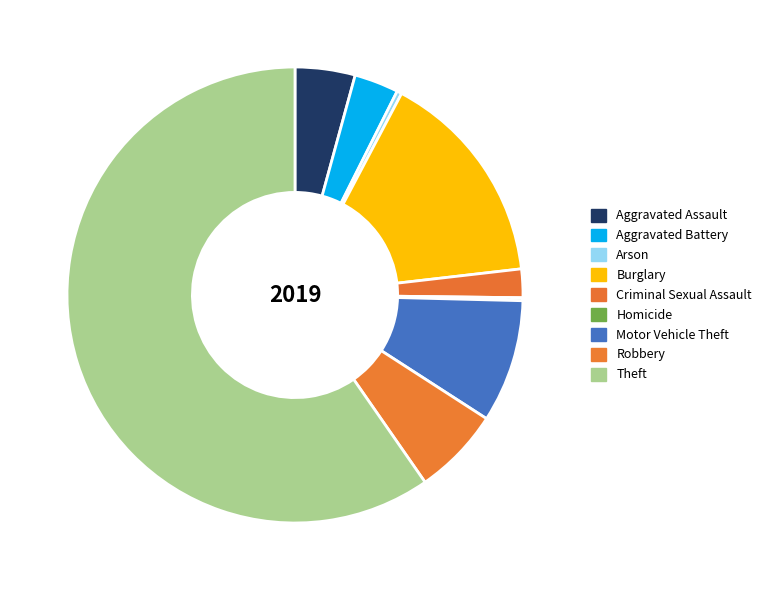

What is the majority slice?

Theft